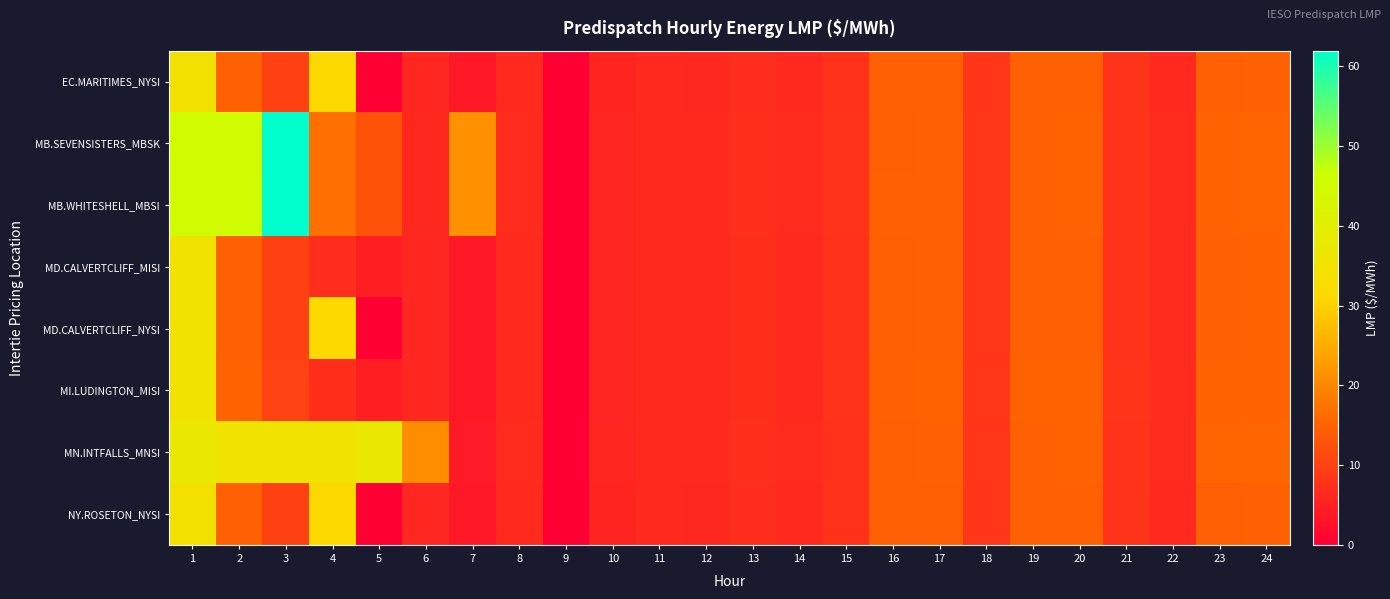

At which category is the sum across all series the highest?

1